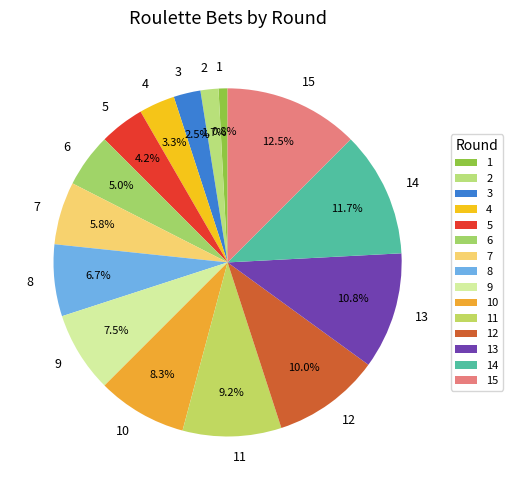

Does any single category account for the majority?

No